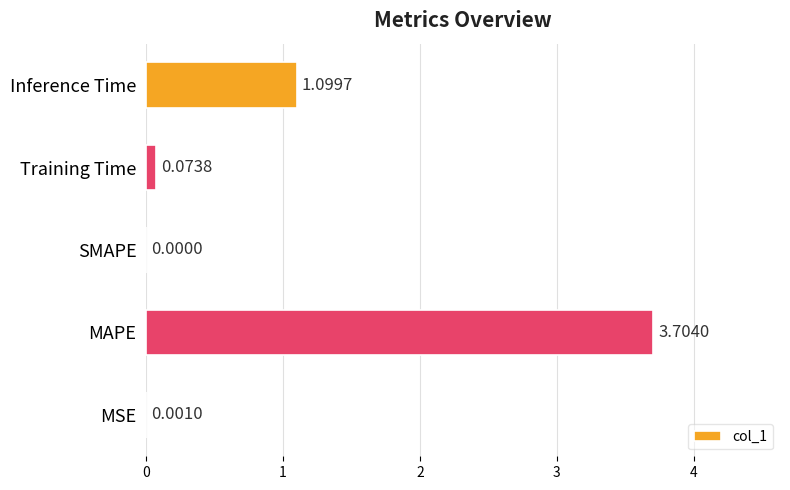

What is the sum of the values at Training Time and MAPE?

3.8